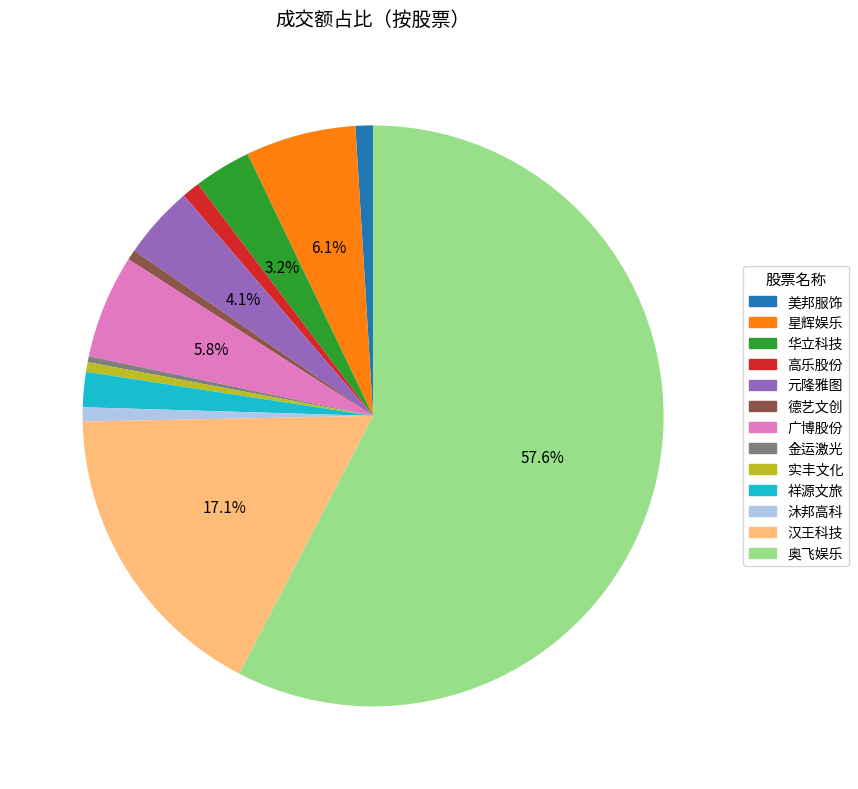

To the nearest percent, what is the difference between the largest and smallest slice percentages?

57%